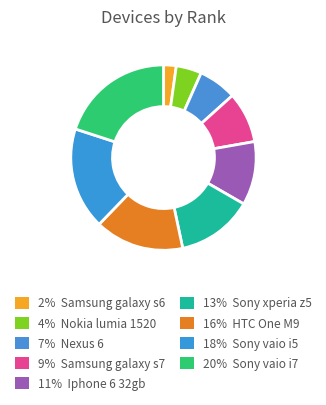

What is the smallest slice in the pie chart?

Samsung galaxy s6